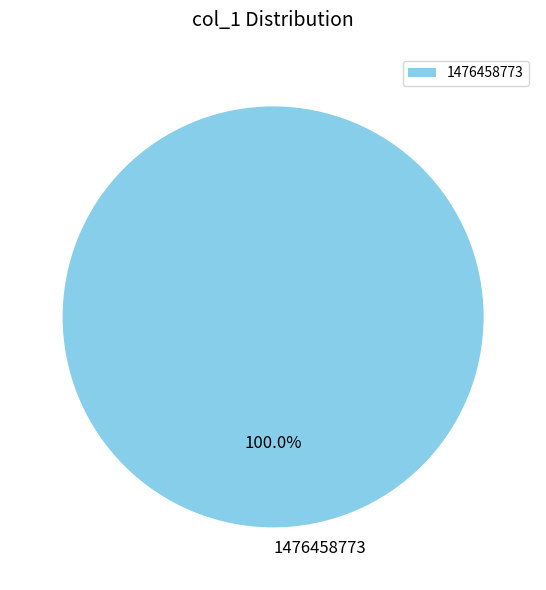

True or false: 1476458773 accounts for 100% of the total.

True